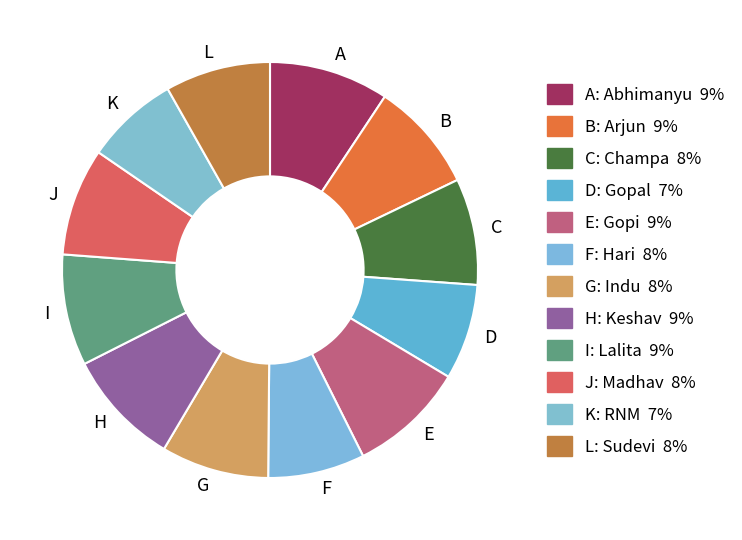

Does F represent more than half of the total?

No